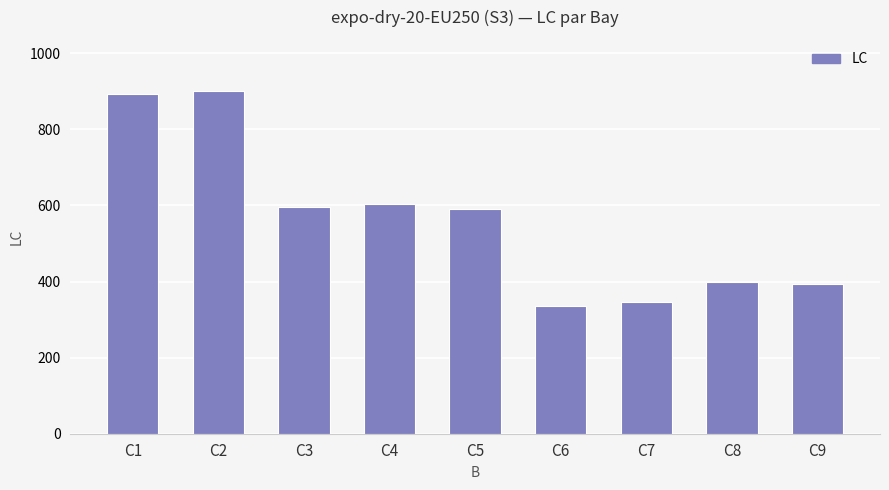

What is the difference between the maximum and minimum values?

564